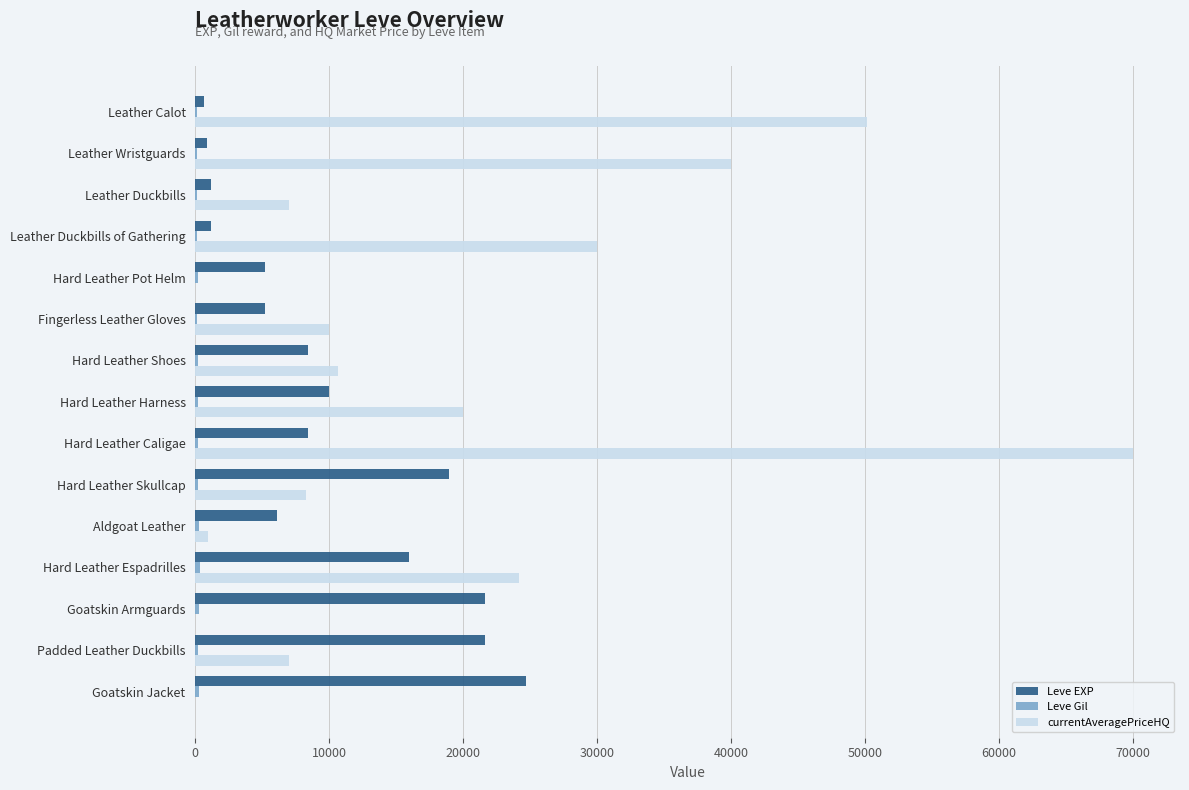

What is the sum of all Leve EXP values?

150050.0